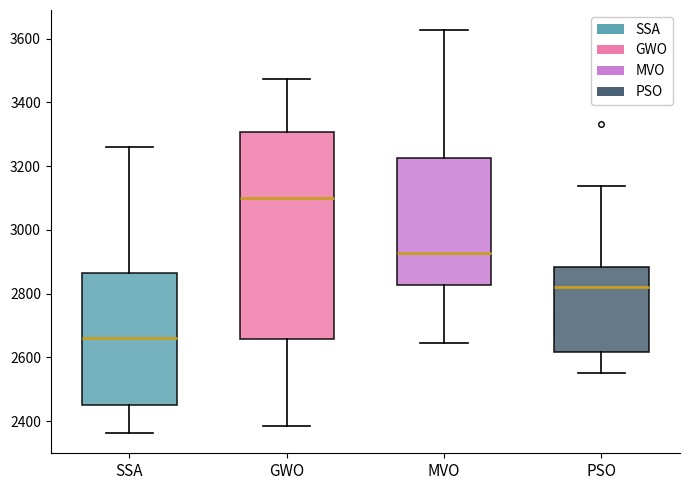

Which box has the lowest median line?

SSA